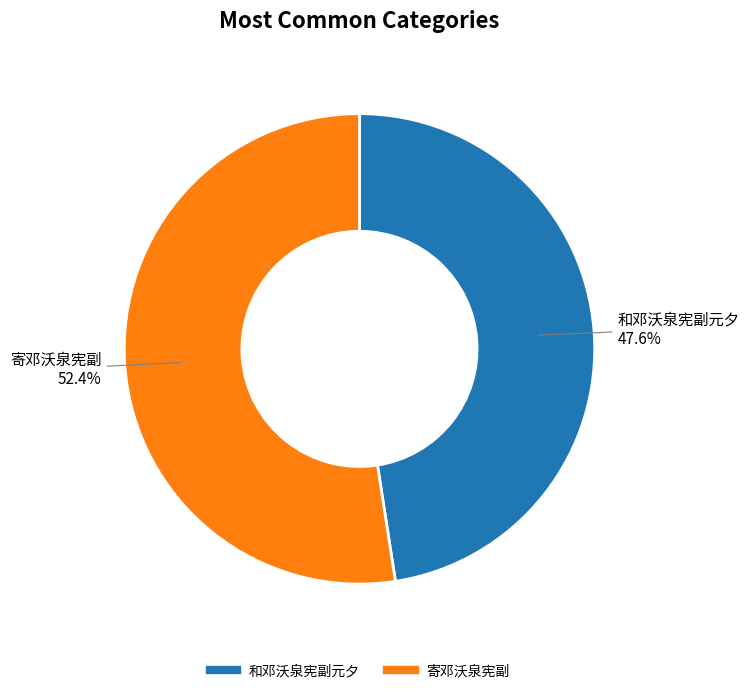

Which slice represents more than half of the pie?

寄邓沃泉宪副